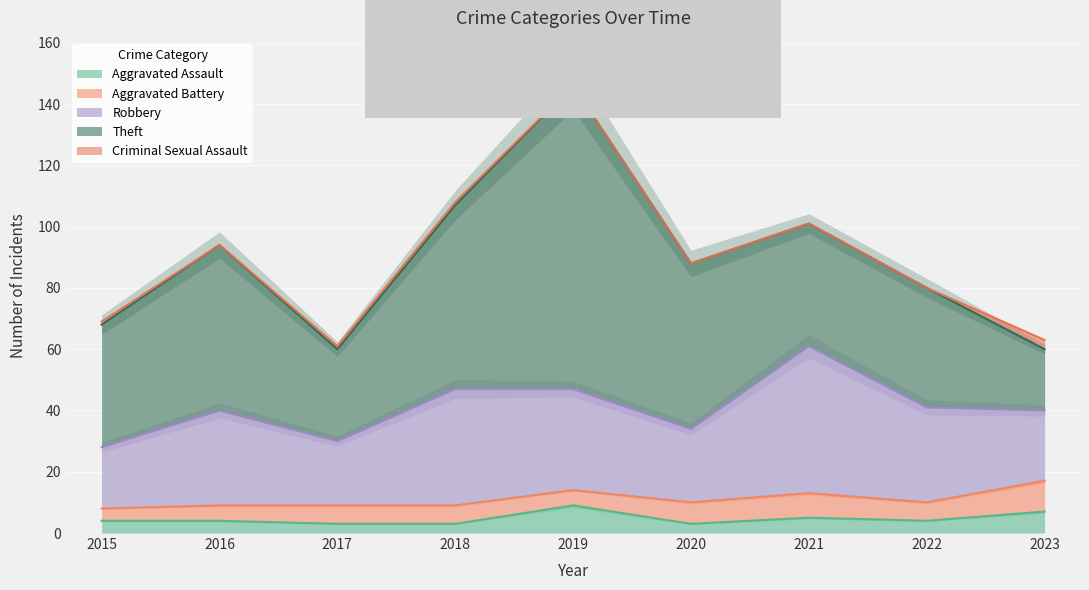

At which category is the sum across all series the highest?

2019